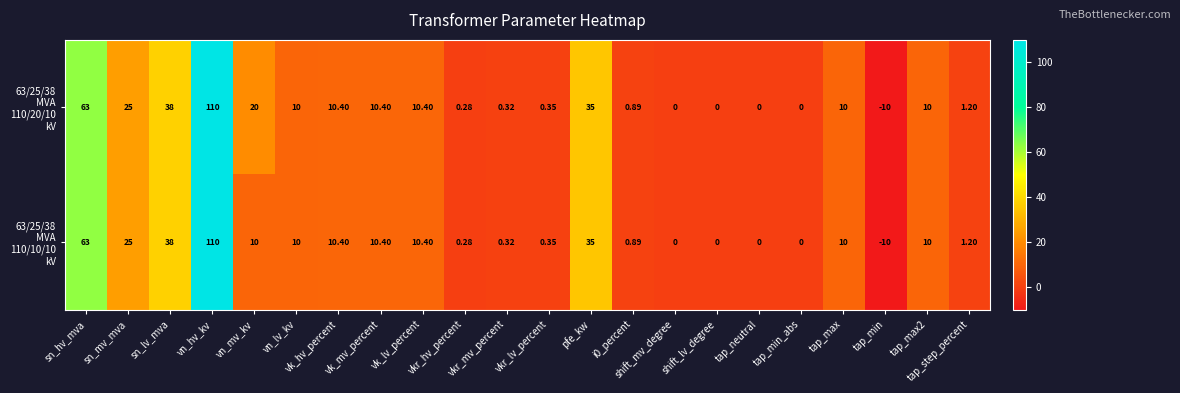

At which category does the chart reach its minimum across all series?

tap_min